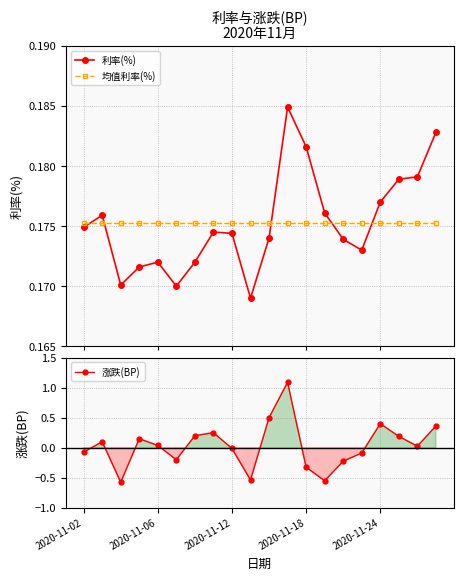

Which series ends up on top after the final intersection of 利率(%) and 涨跌(BP)?

涨跌(BP)